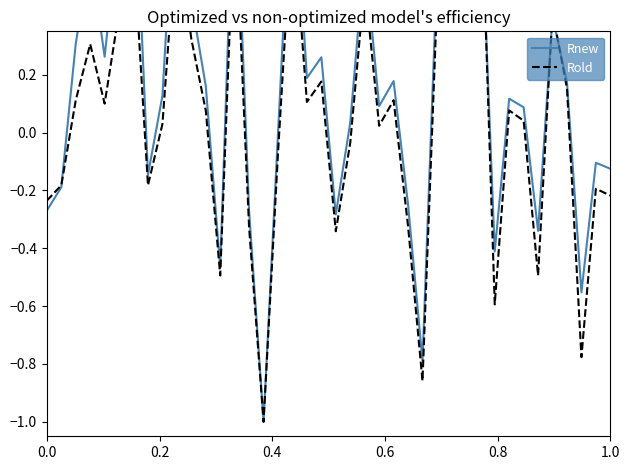

What are all the series names shown in the legend?

Rnew, Rold